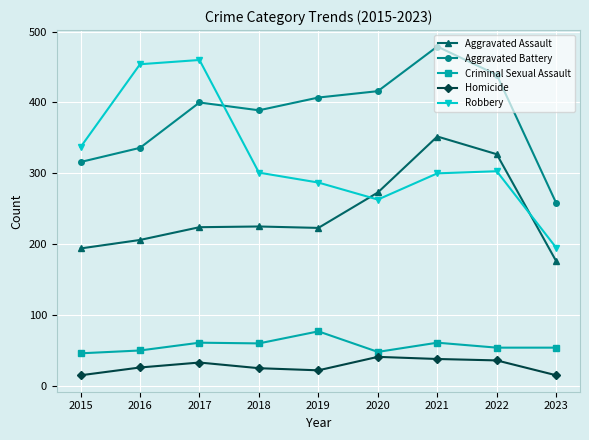

At which category is the sum across all series the highest?

2021